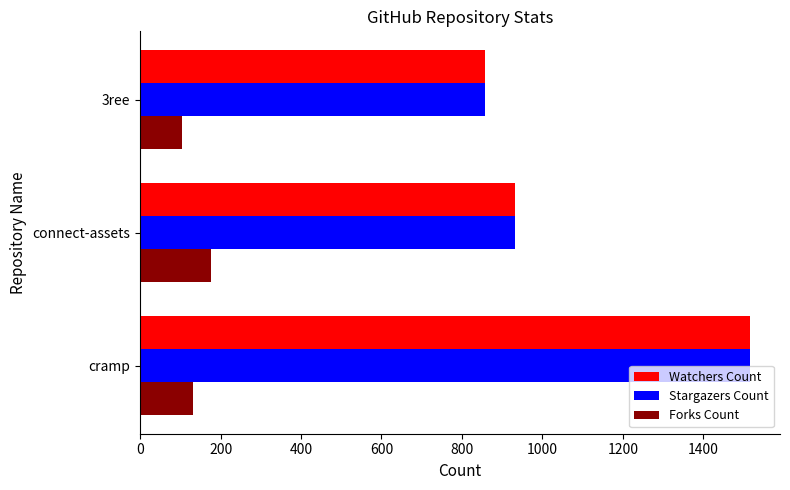

Is the value of Stargazers Count at connect-assets greater than the value of Watchers Count at cramp?

No